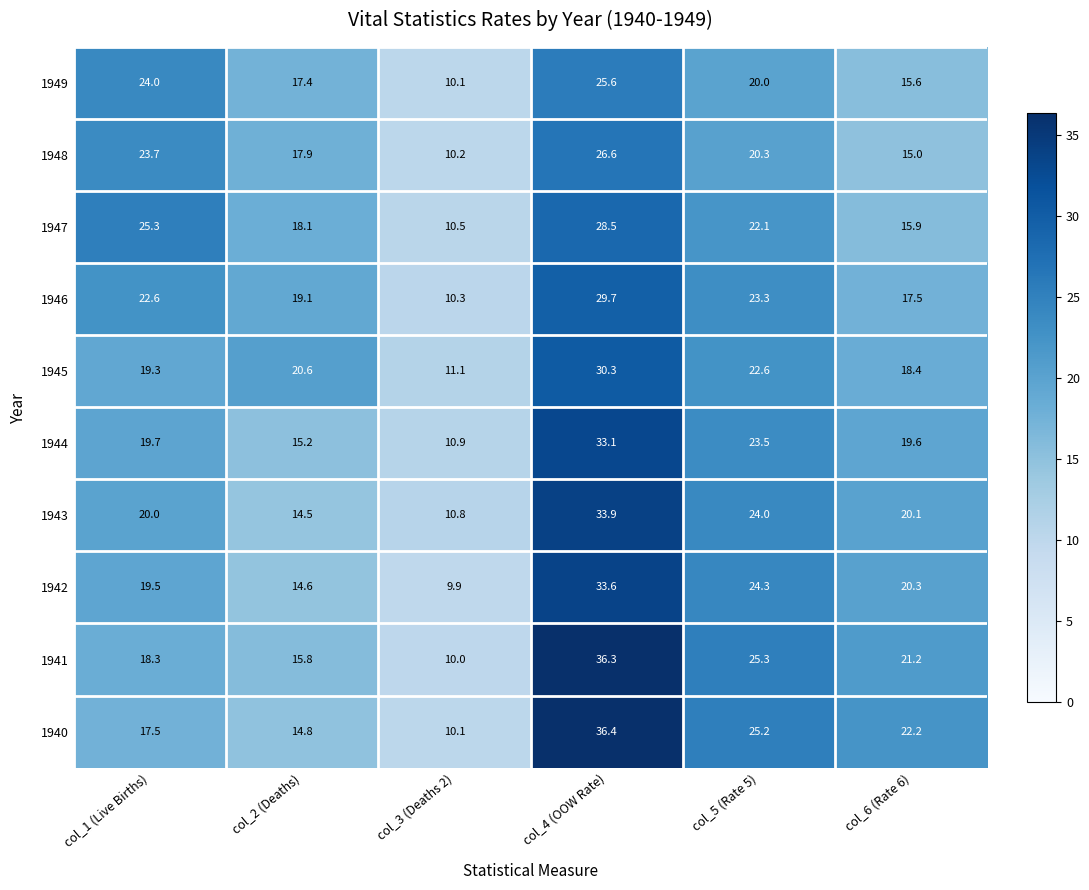

The value of 1946 at col_6 (Rate 6) is 17.5. True or false?

True